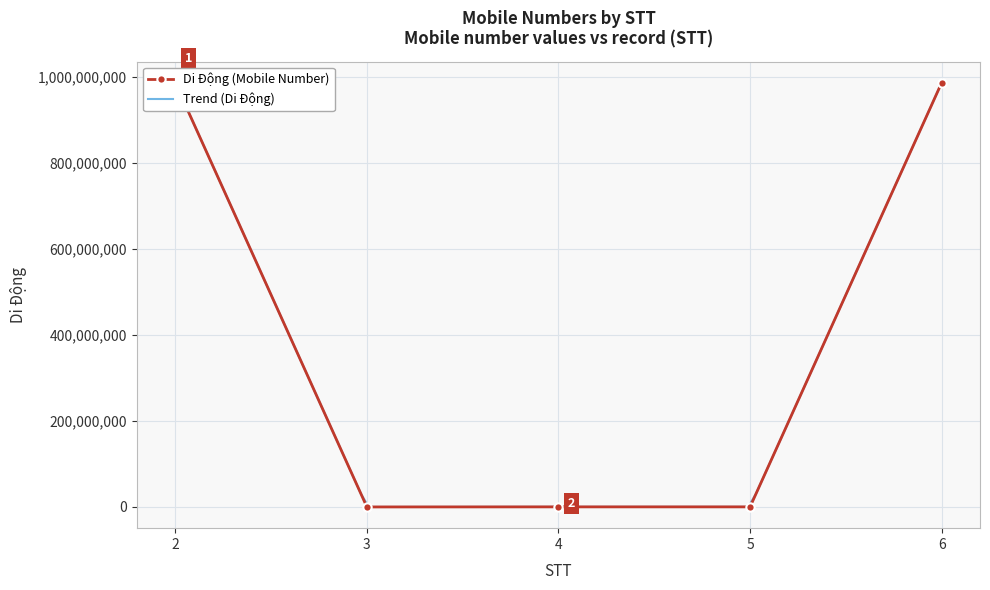

What is the sum of all values?

1974926799